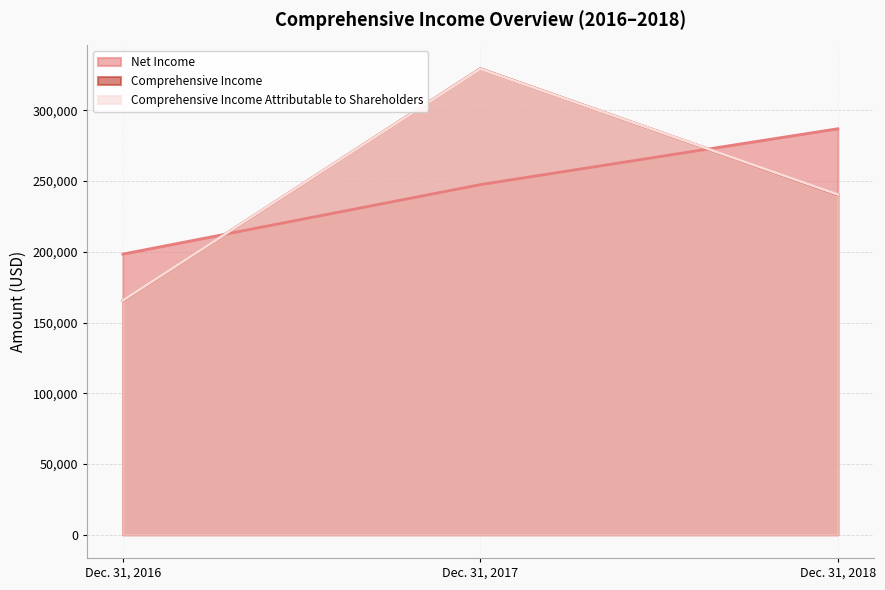

Where is Comprehensive Income nearest to the value 247469?

Dec. 31, 2018